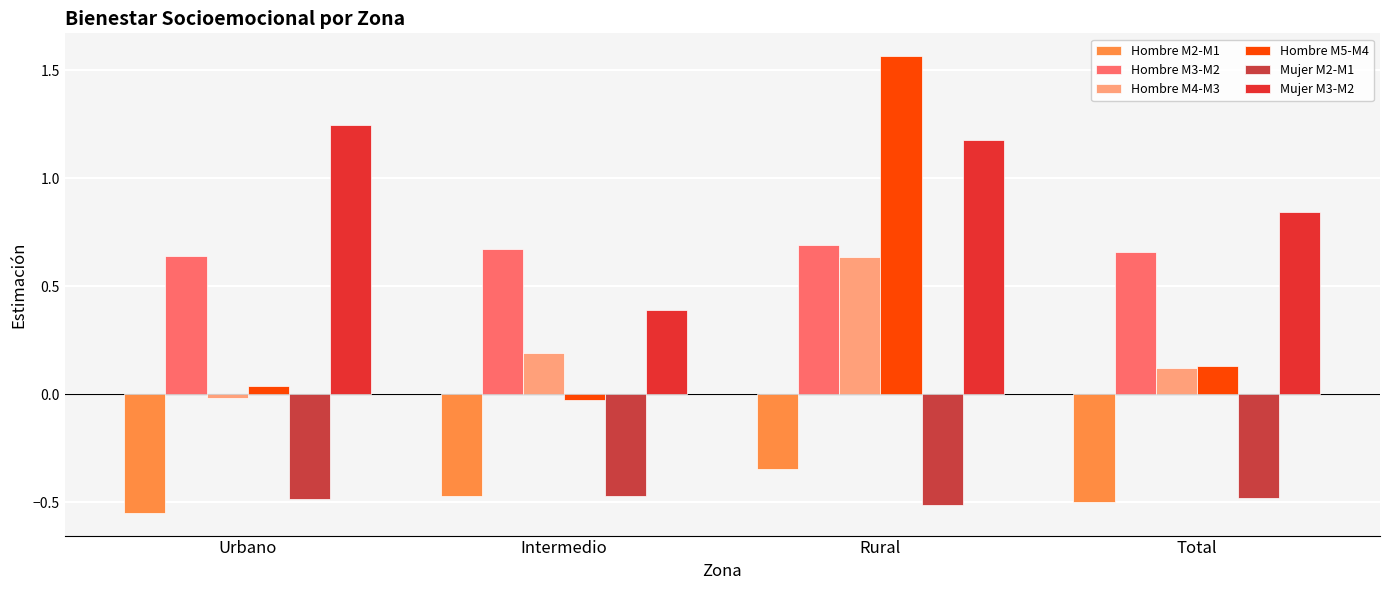

Reading left to right, what are all the values shown in this chart?

Hombre M2-M1: Urbano=-0.5	Intermedio=-0.5	Rural=-0.3	Total=-0.5
Hombre M3-M2: Urbano=0.6	Intermedio=0.7	Rural=0.7	Total=0.7
Hombre M4-M3: Urbano=-0.0	Intermedio=0.2	Rural=0.6	Total=0.1
Hombre M5-M4: Urbano=0.0	Intermedio=-0.0	Rural=1.6	Total=0.1
Mujer M2-M1: Urbano=-0.5	Intermedio=-0.5	Rural=-0.5	Total=-0.5
Mujer M3-M2: Urbano=1.2	Intermedio=0.4	Rural=1.2	Total=0.8